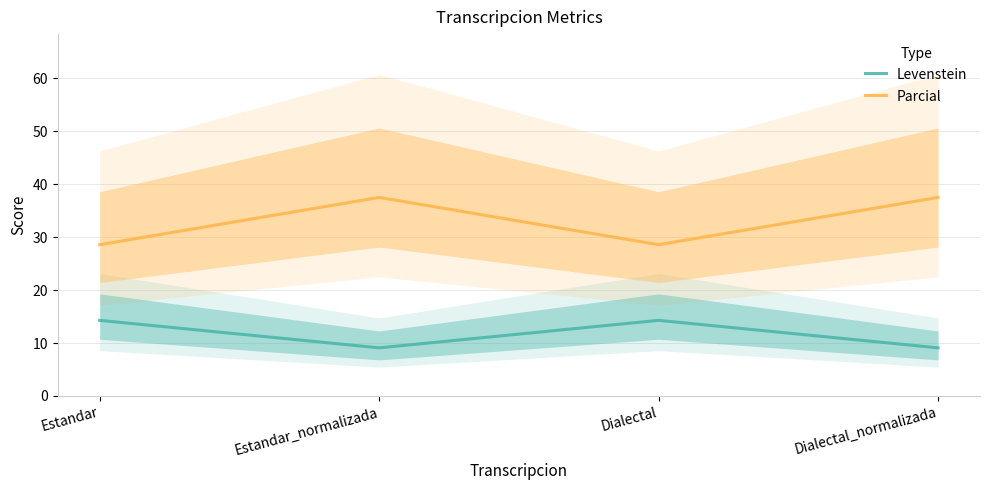

What position from the left is Dialectal_normalizada?

4